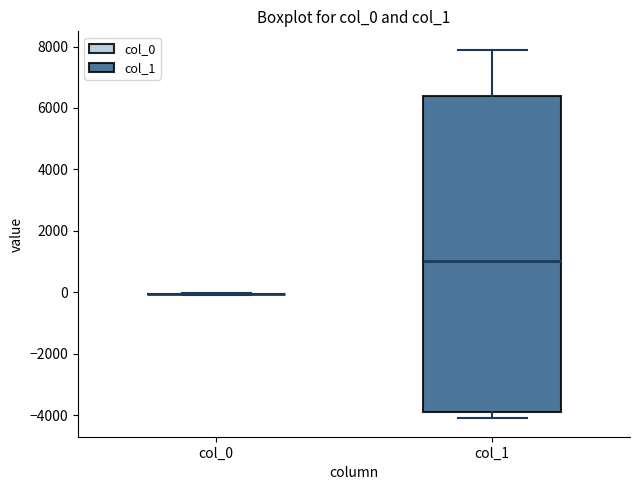

Reading left to right, transcribe this box plot: for each box, give where its median line is, the range the box spans, and where its two whiskers end, as read against the y-axis. The values are not printed on the chart, so give them approximately, as read against the axis.

col_0: box collapsed to a line at 0, whiskers 0 to 0
col_1: median 1000, box -4000 to 6400, whiskers -4000 (just below the box's lower edge) to 7800